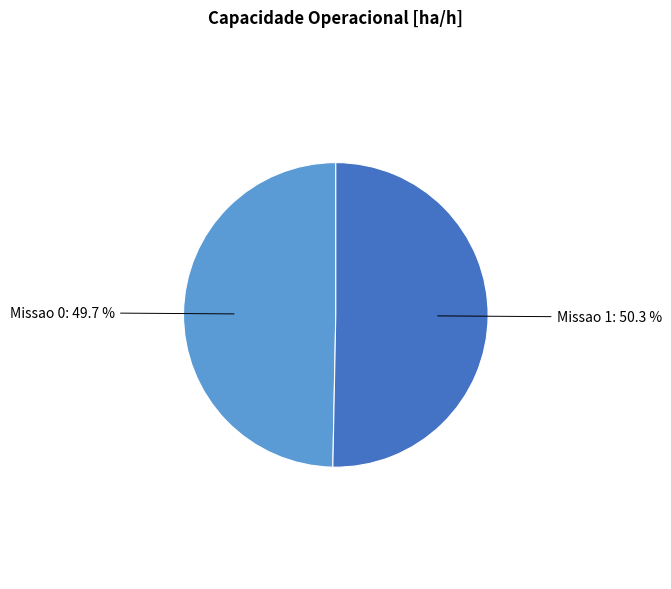

Is there any slice that represents more than half of the pie?

Yes